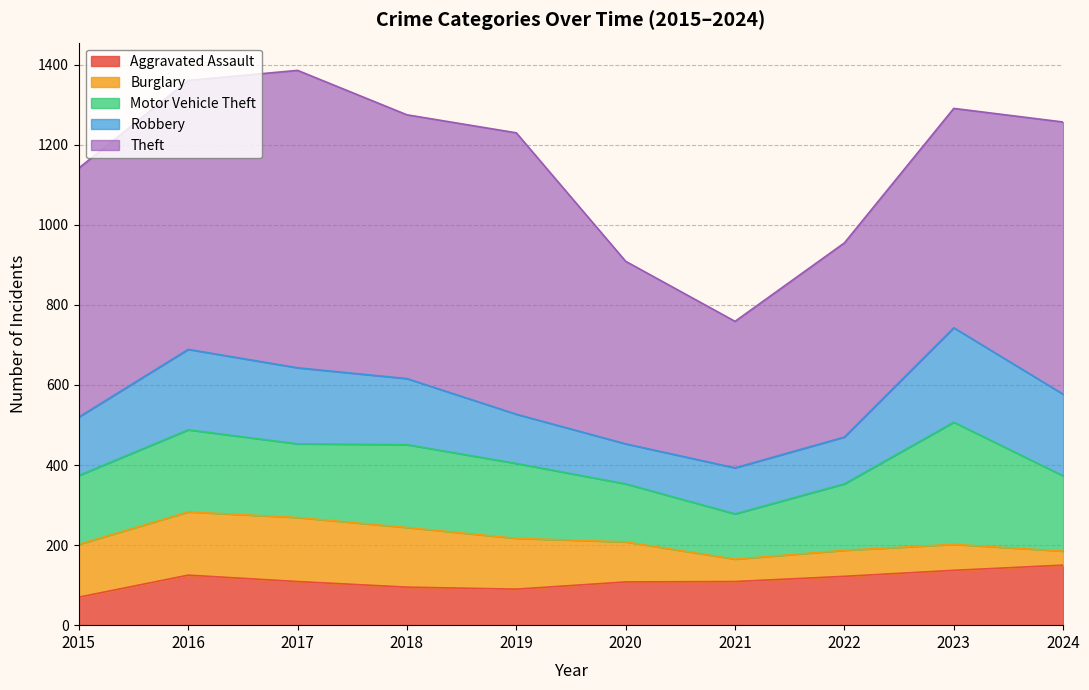

True or false: Motor Vehicle Theft and Robbery intersect in this chart.

True